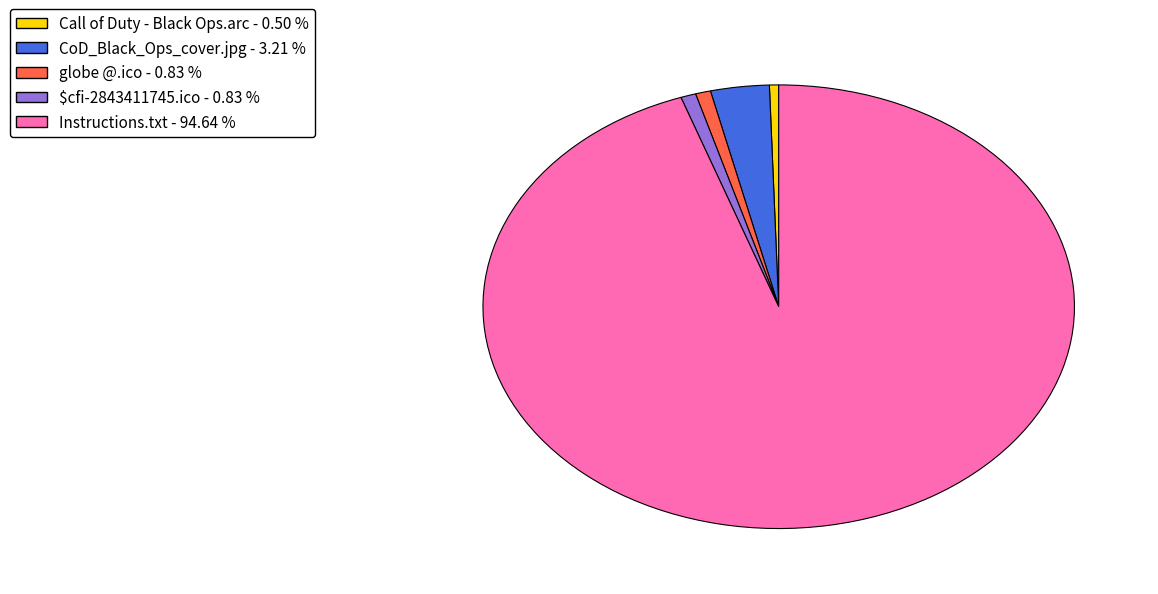

What is the ratio of the value at Instructions.txt to the value at globe @.ico?

114.5